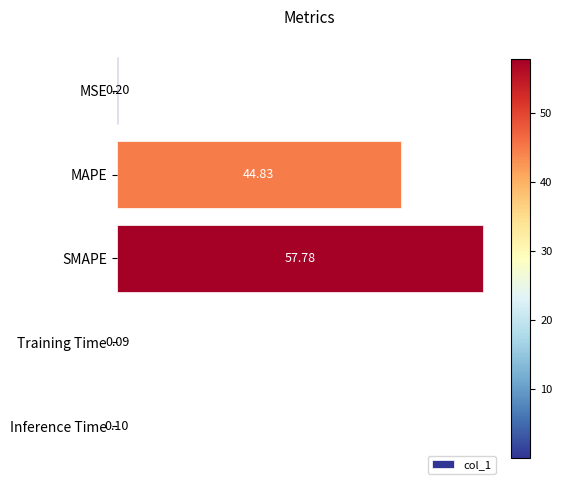

Which label corresponds to the largest value in the chart?

SMAPE